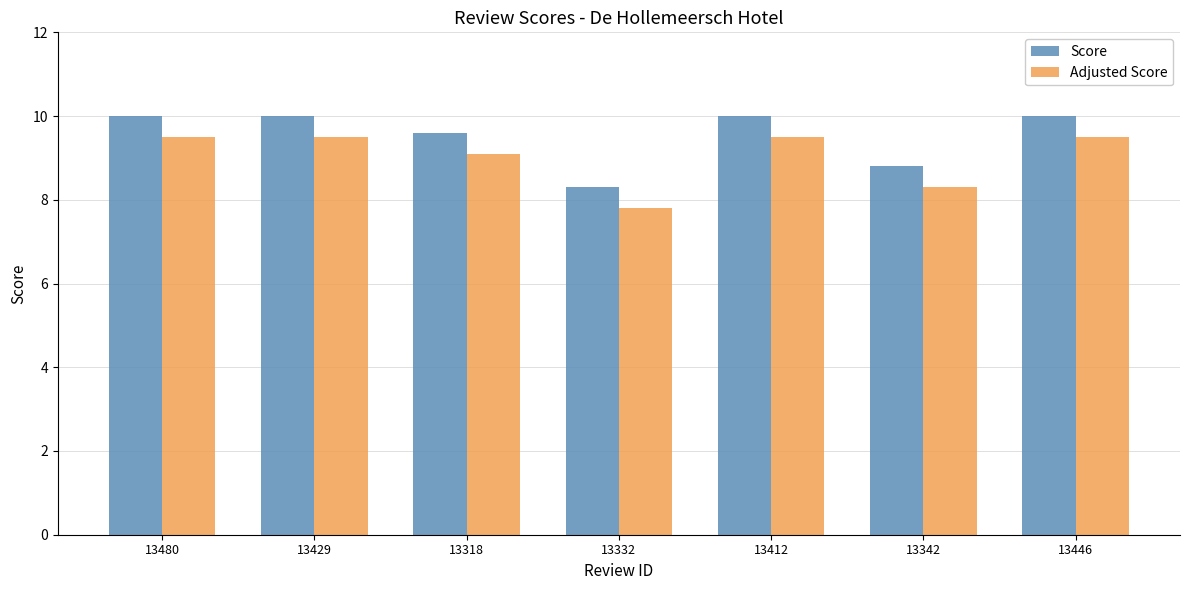

Rank the series by their average value, from lowest to highest.

Adjusted Score, Score